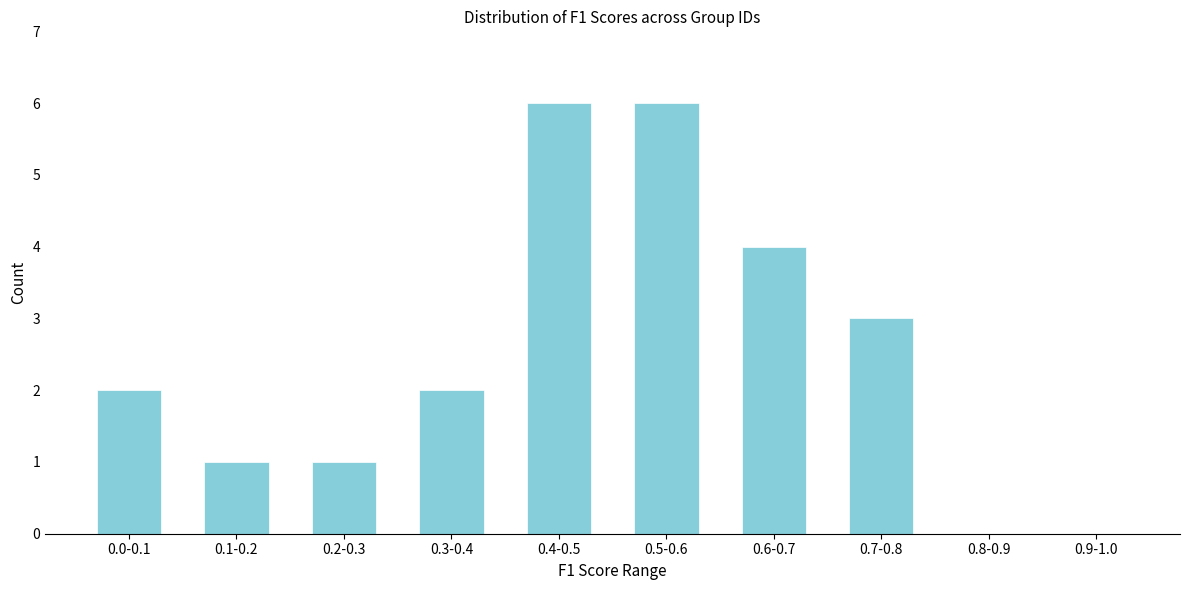

Reading left to right, what are all the values shown in this chart?

0.0-0.1=2	0.1-0.2=1	0.2-0.3=1	0.3-0.4=2	0.4-0.5=6	0.5-0.6=6	0.6-0.7=4	0.7-0.8=3	0.8-0.9=0	0.9-1.0=0